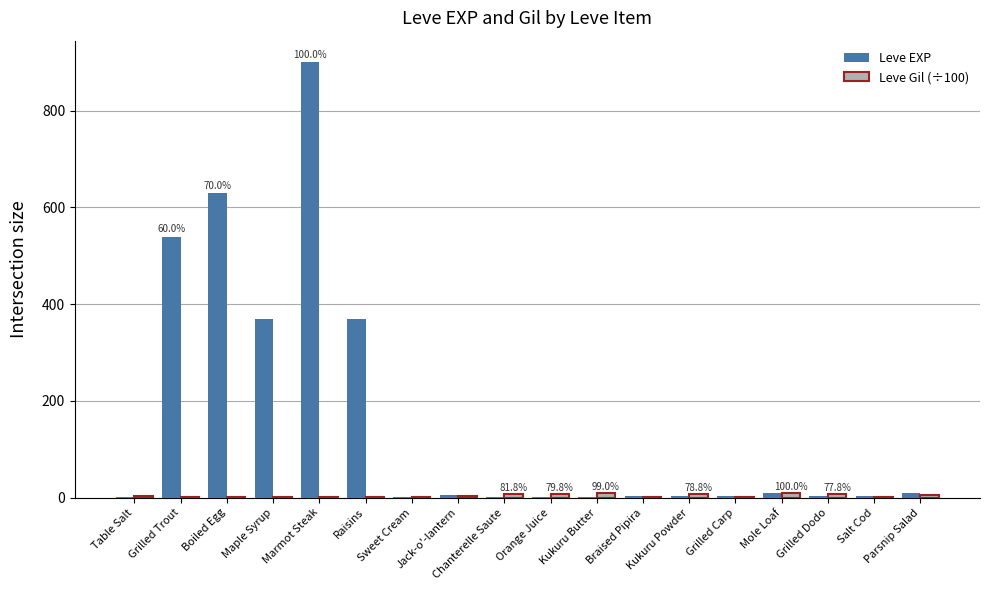

Between Raisins and Kukuru Powder, which series saw the biggest shift?

Leve EXP